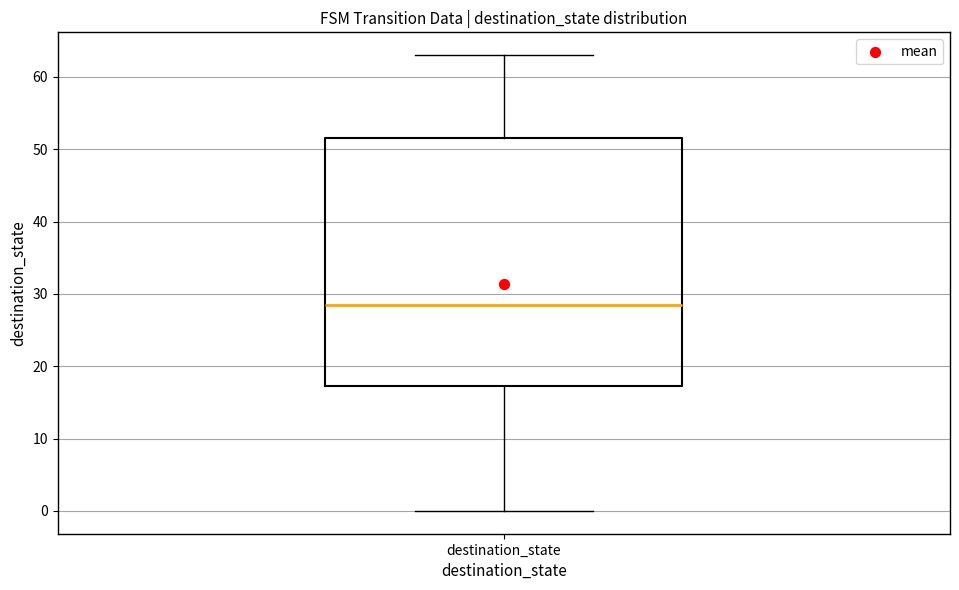

Read this box plot against the y-axis: the position of the median line, the range covered by the box, and the ends of both whiskers. The values are not printed on the chart, so give them approximately, as read against the axis.

median 29, box 17 to 52, whiskers 0 to 63